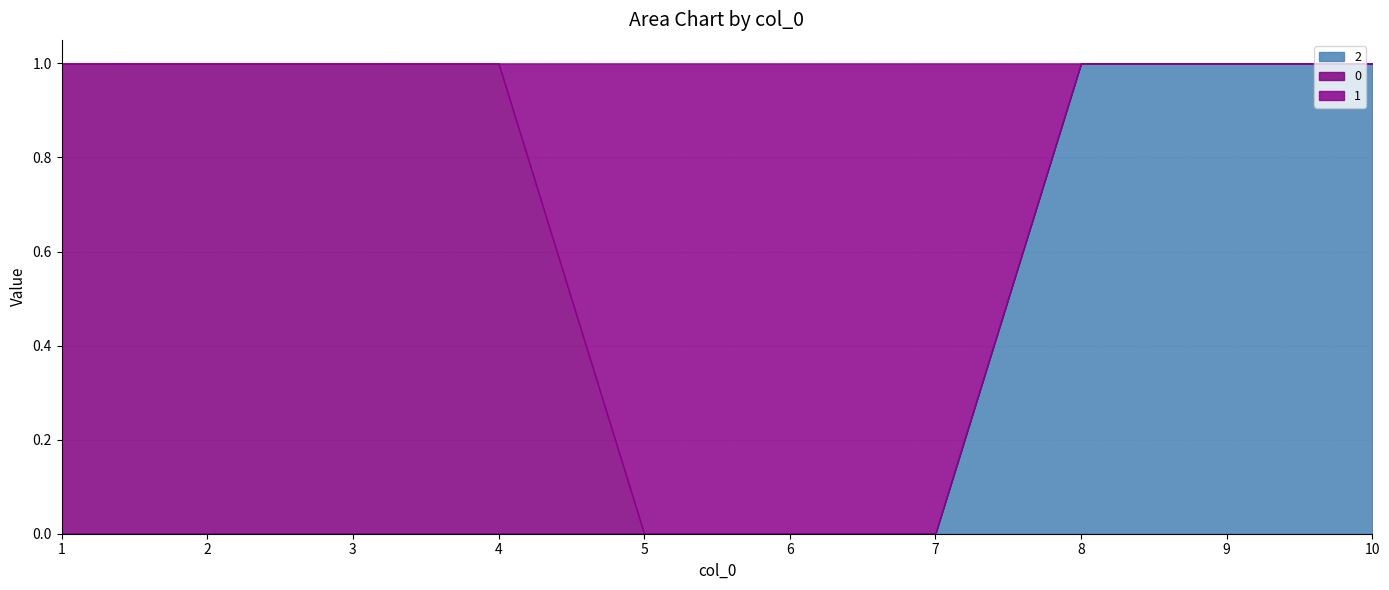

What is the sum of the 2 values at 8 and 5?

1